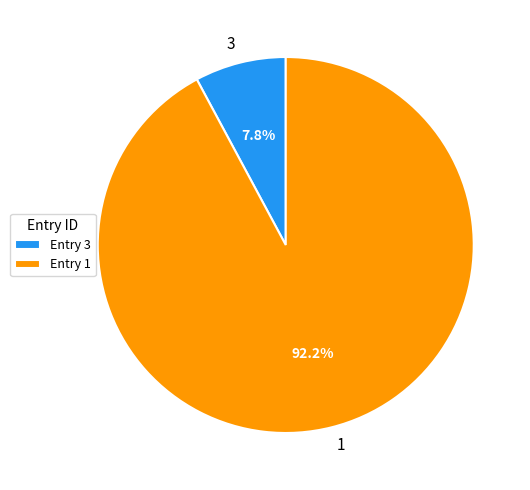

Is 3 the majority of the pie?

No